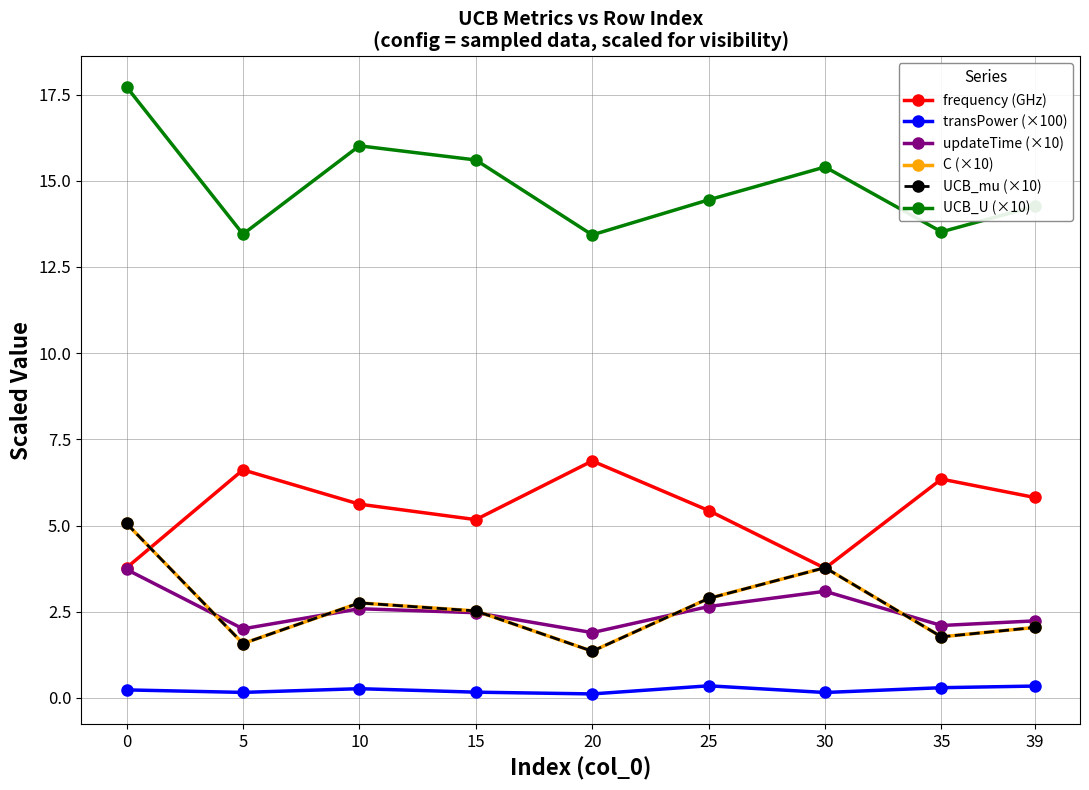

Reading left to right, what are all the values shown in this chart?

frequency (GHz): 3.8	6.6	5.6	5.2	6.9	5.4	3.8	6.3	5.8
transPower (×100): 0.2	0.2	0.3	0.2	0.1	0.4	0.2	0.3	0.3
updateTime (×10): 3.7	2.0	2.6	2.5	1.9	2.7	3.1	2.1	2.2
C (×10): 5.1	1.6	2.8	2.5	1.4	2.9	3.8	1.8	2.0
UCB_mu (×10): 5.1	1.6	2.8	2.5	1.4	2.9	3.8	1.8	2.0
UCB_U (×10): 17.7	13.5	16.0	15.6	13.4	14.4	15.4	13.5	14.3